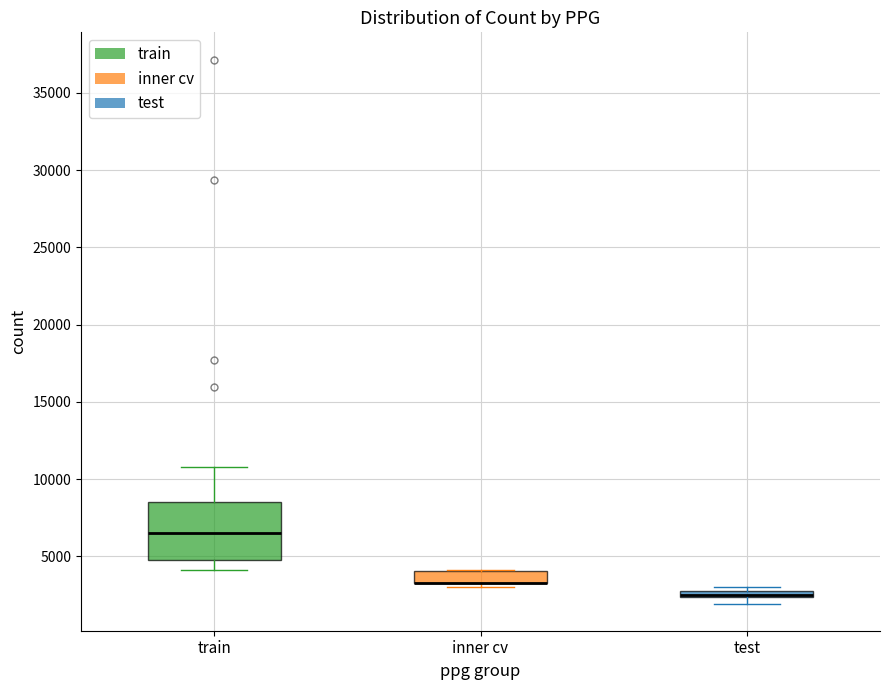

Which box is the tallest, from its lower edge to its upper edge?

train